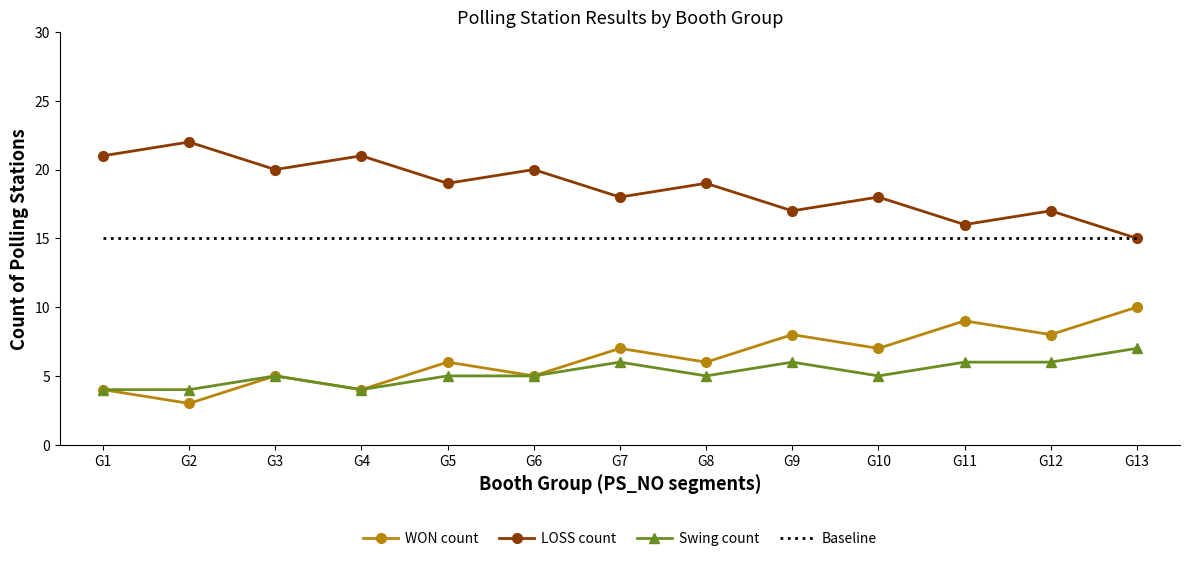

At which label does Swing count reach its peak?

G13